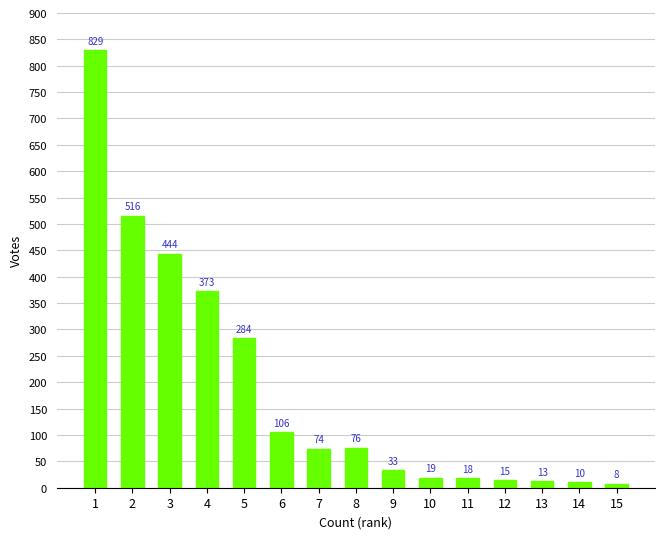

Reading left to right, transcribe all the data shown in this chart.

829	516	444	373	284	106	74	76	33	19	18	15	13	10	8